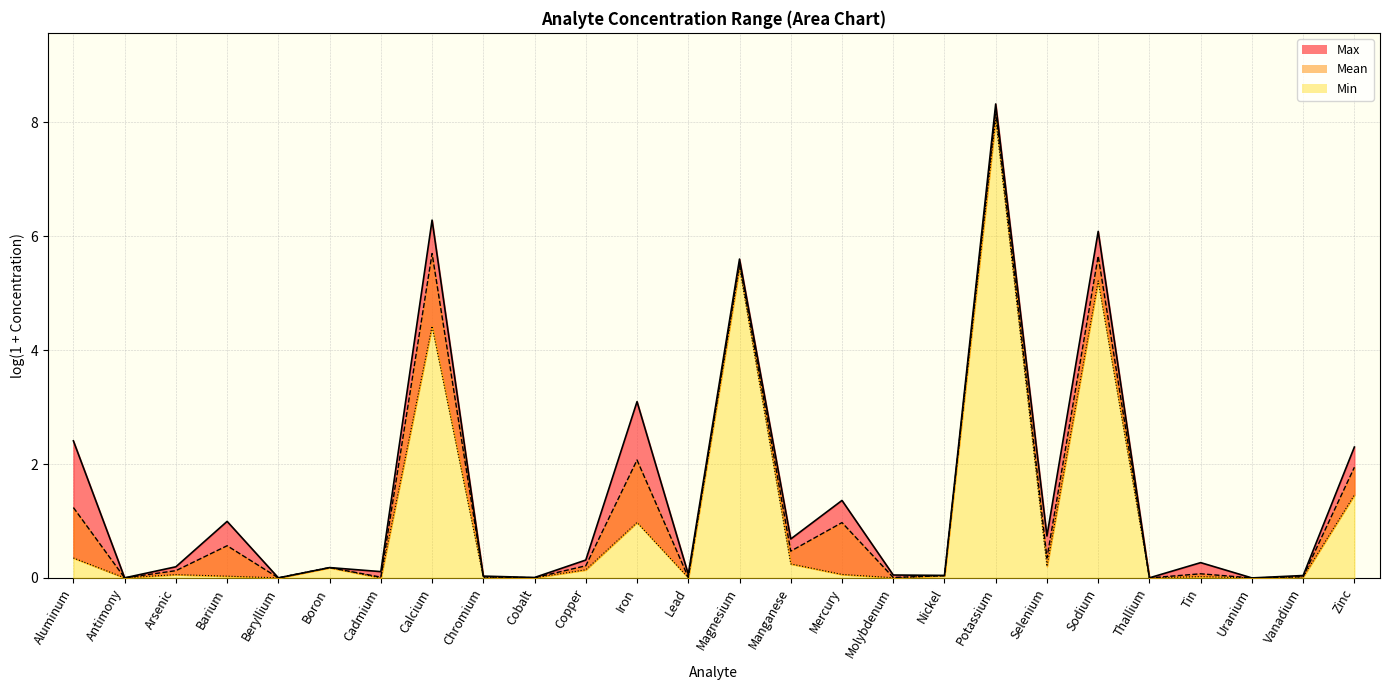

True or false: Min line and Max line cross at least once.

False